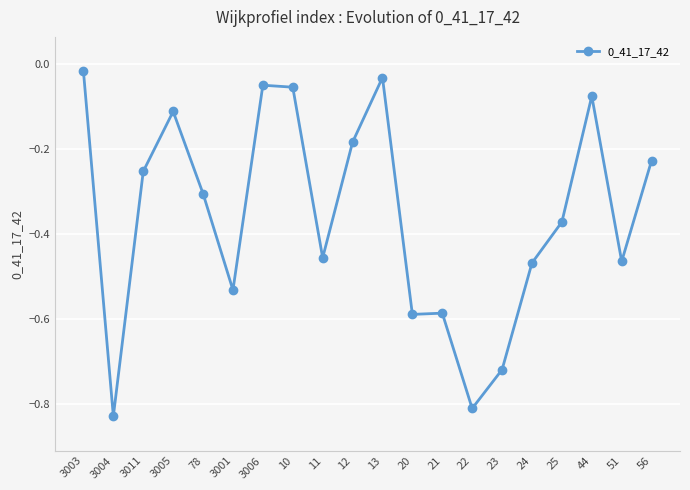

What is the difference between the maximum and second lowest values?

0.8